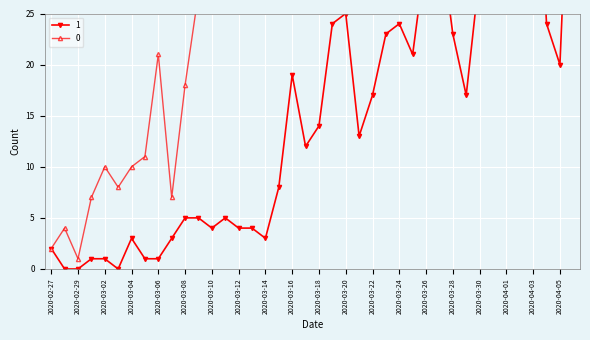

At how many categories does at least one series exceed 448?

2